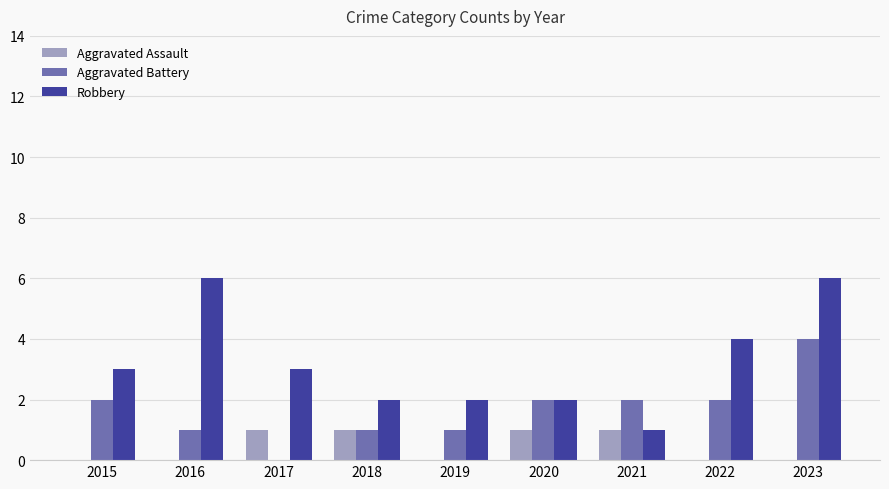

What is the sum of the Robbery values at 2023 and 2021?

7